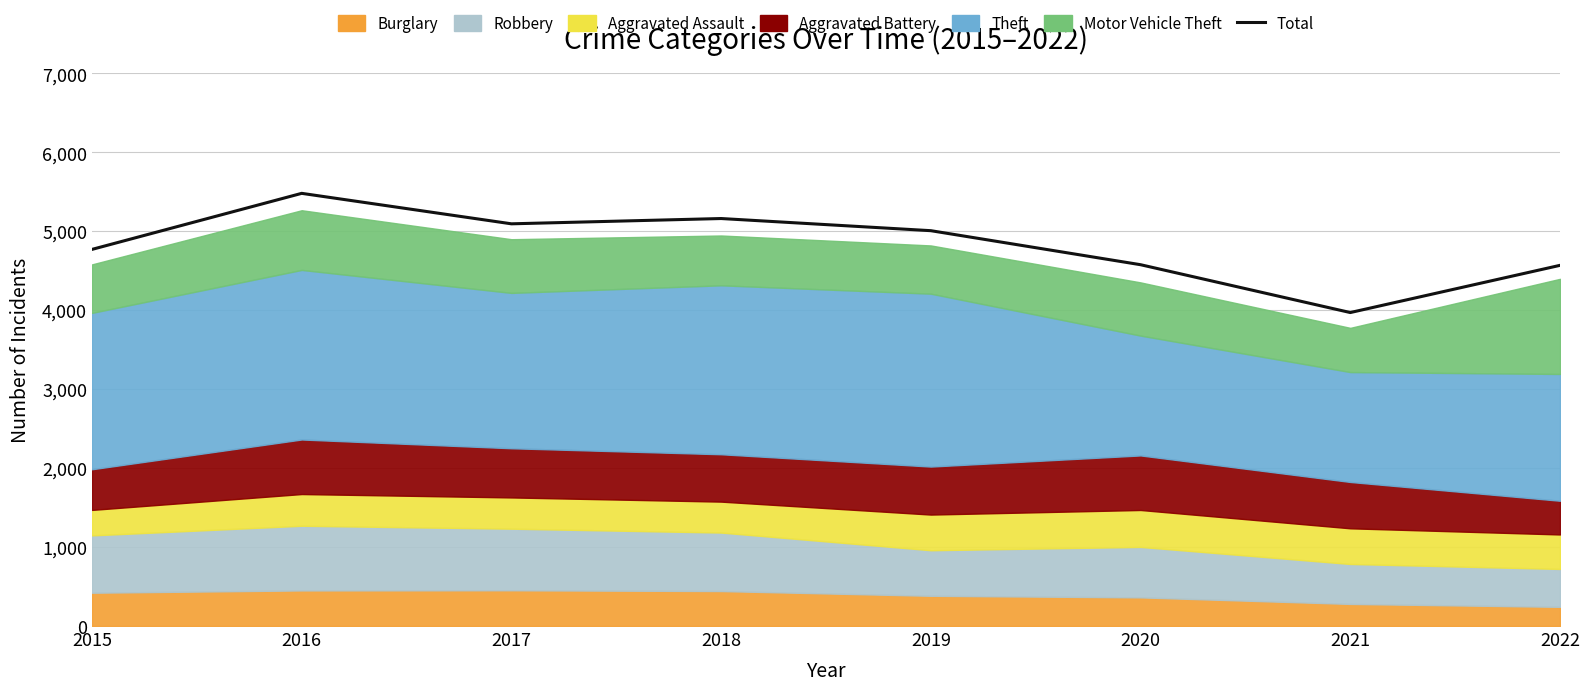

True or false: the data shows 1435 at 2019.

False